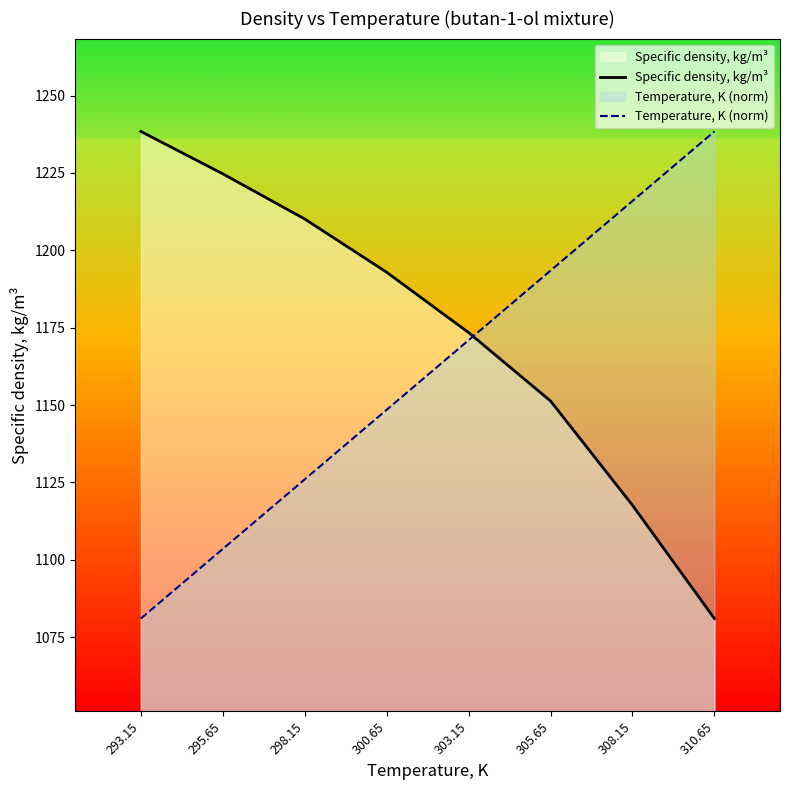

Rank the series at 308.15 from lowest to highest value.

Specific density, kg/m³, Temperature, K (norm)